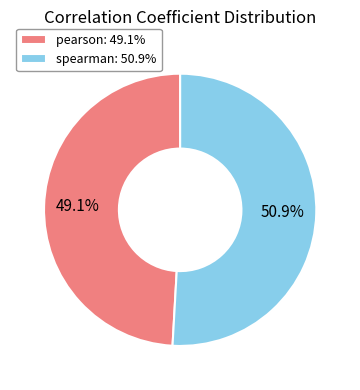

What portion of the pie excludes spearman?

49.1%